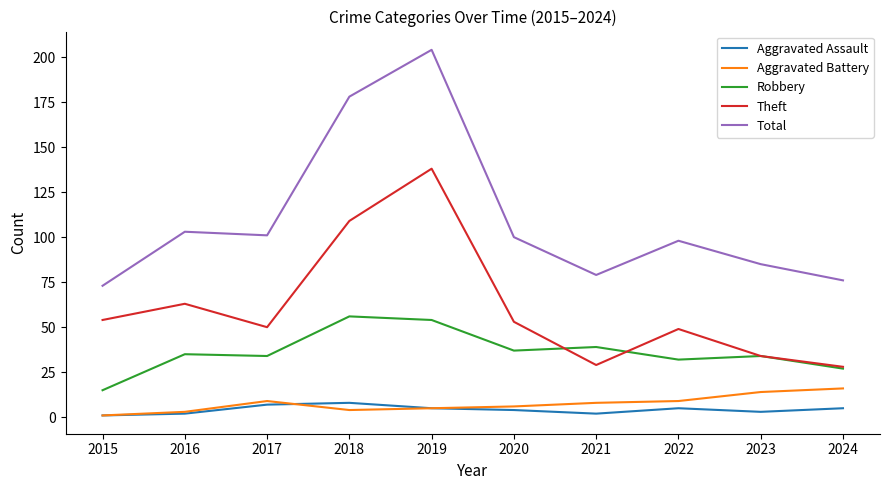

What is the approximate value of Total at 2022?

98